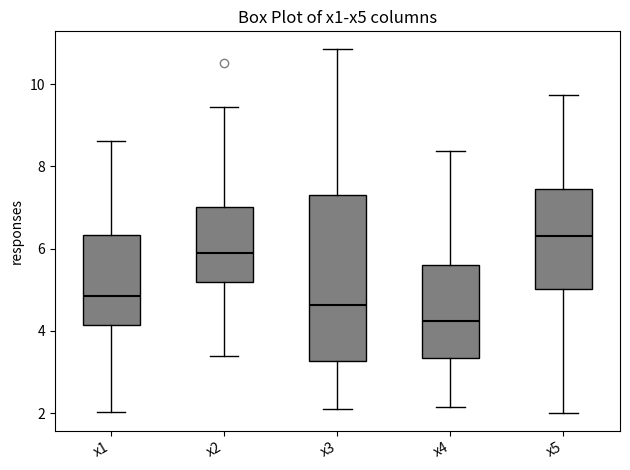

Reading left to right, transcribe this box plot: for each box, give where its median line is, the range the box spans, and where its two whiskers end, as read against the y-axis. The values are not printed on the chart, so give them approximately, as read against the axis.

x1: median 4.8, box 4.2 to 6.4, whiskers 2.0 to 8.6
x2: median 5.8, box 5.2 to 7.0, whiskers 3.4 to 9.4
x3: median 4.6, box 3.2 to 7.2, whiskers 2.0 to 10.8
x4: median 4.2, box 3.4 to 5.6, whiskers 2.2 to 8.4
x5: median 6.4, box 5.0 to 7.4, whiskers 2.0 to 9.8